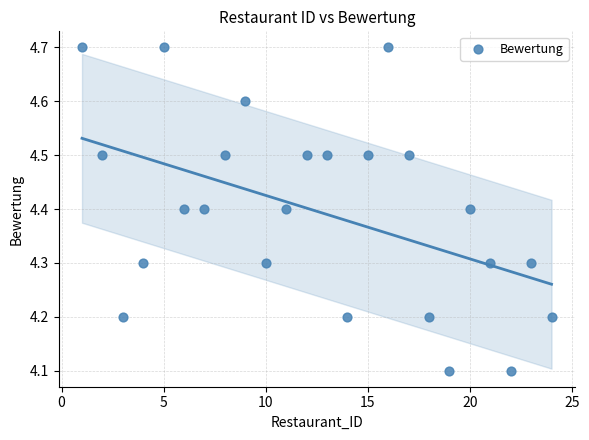

What is the range of X values (max minus min)?

23.0